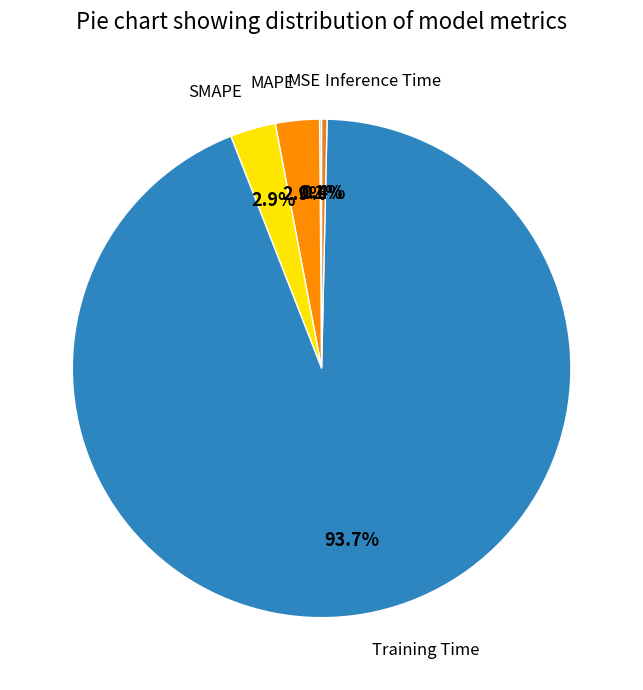

Does any single category account for the majority?

Yes